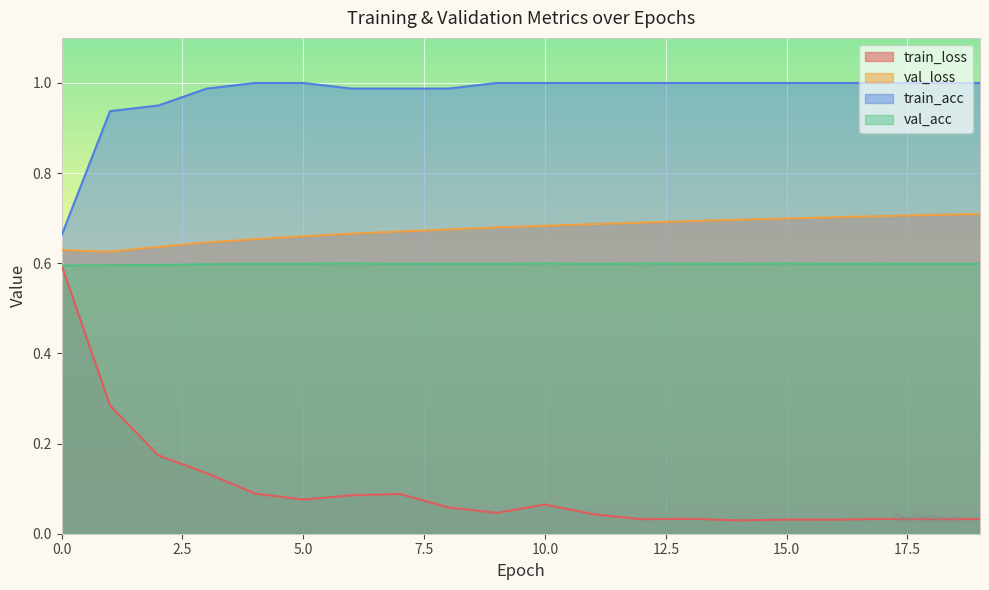

List the series in order of their peak value, lowest first.

train_loss, val_acc, val_loss, train_acc